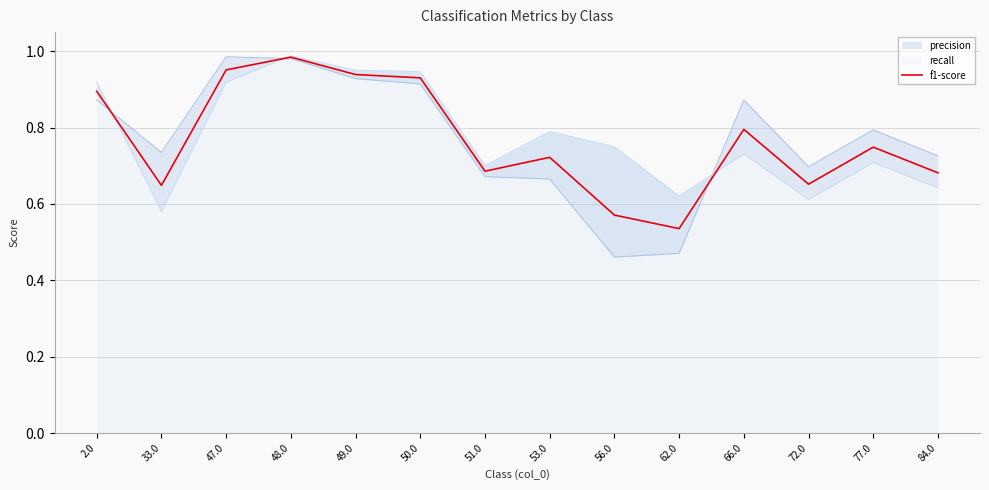

What is the difference between the second highest and minimum values?

0.4